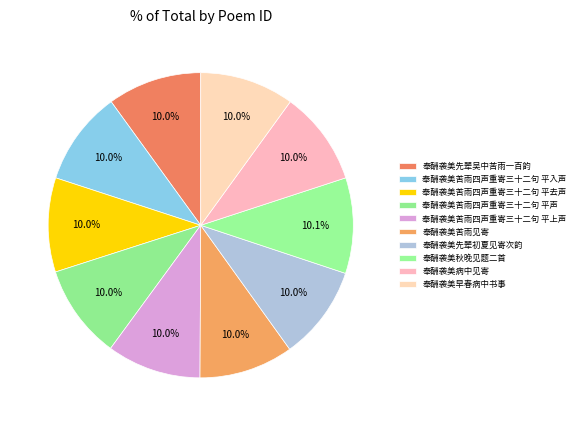

Count the number of slices in the pie.

10